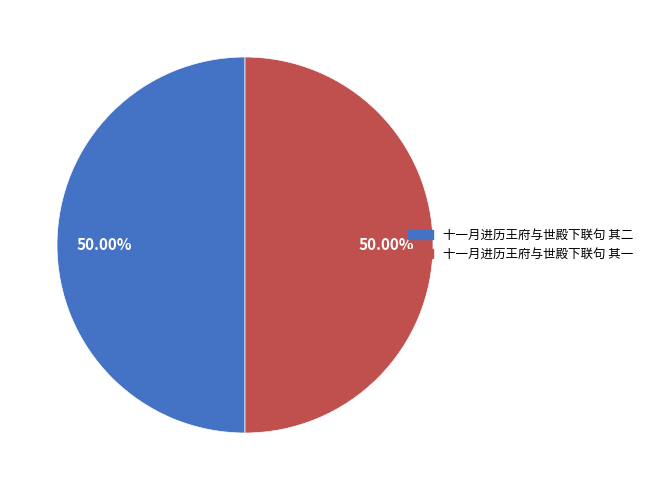

Count the number of slices in the pie.

2